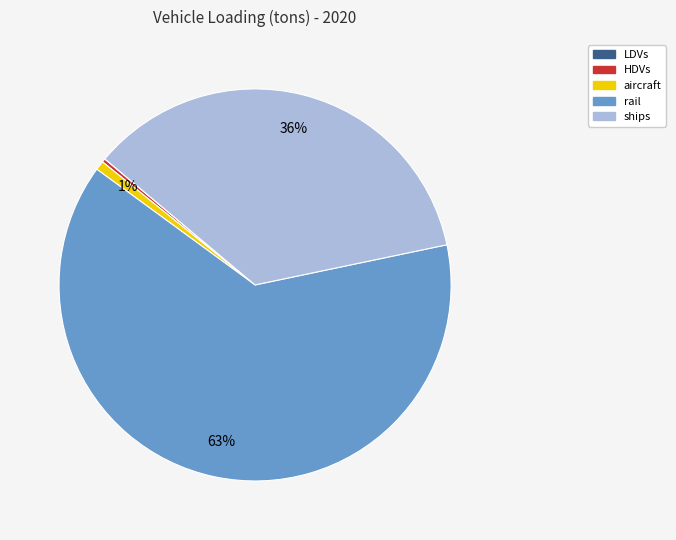

Which slice is the largest?

rail